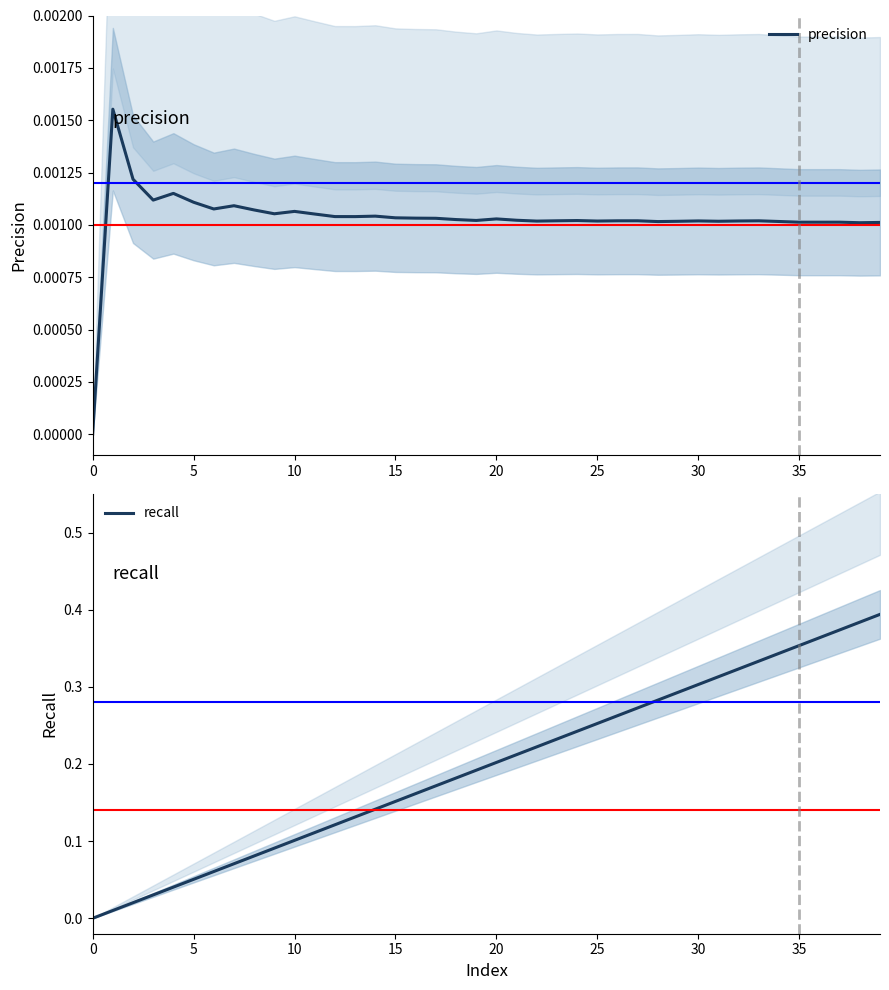

True or false: recall and precision intersect in this chart.

False